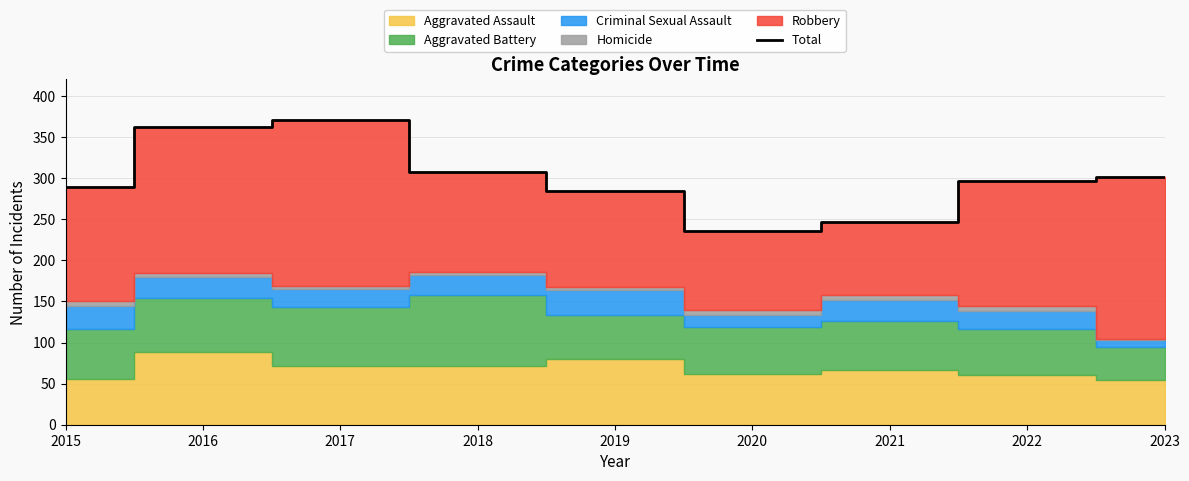

What is the value of the 5th point from the left?

284